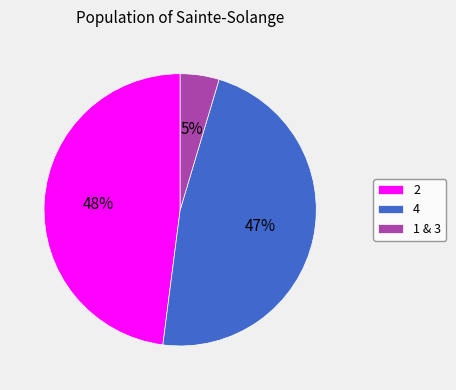

Approximately how many times larger is the value at 2 compared to 4?

1.0